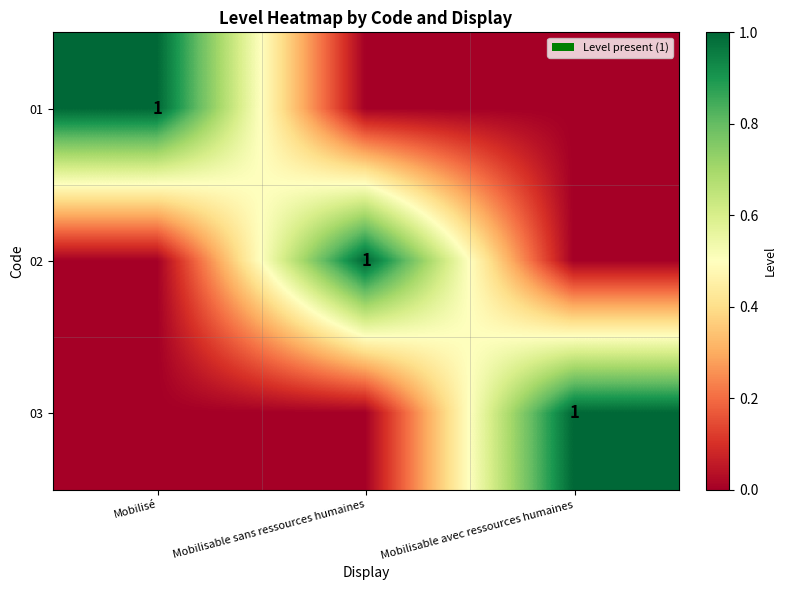

What is the spread (max minus min) of values at Mobilisé?

1